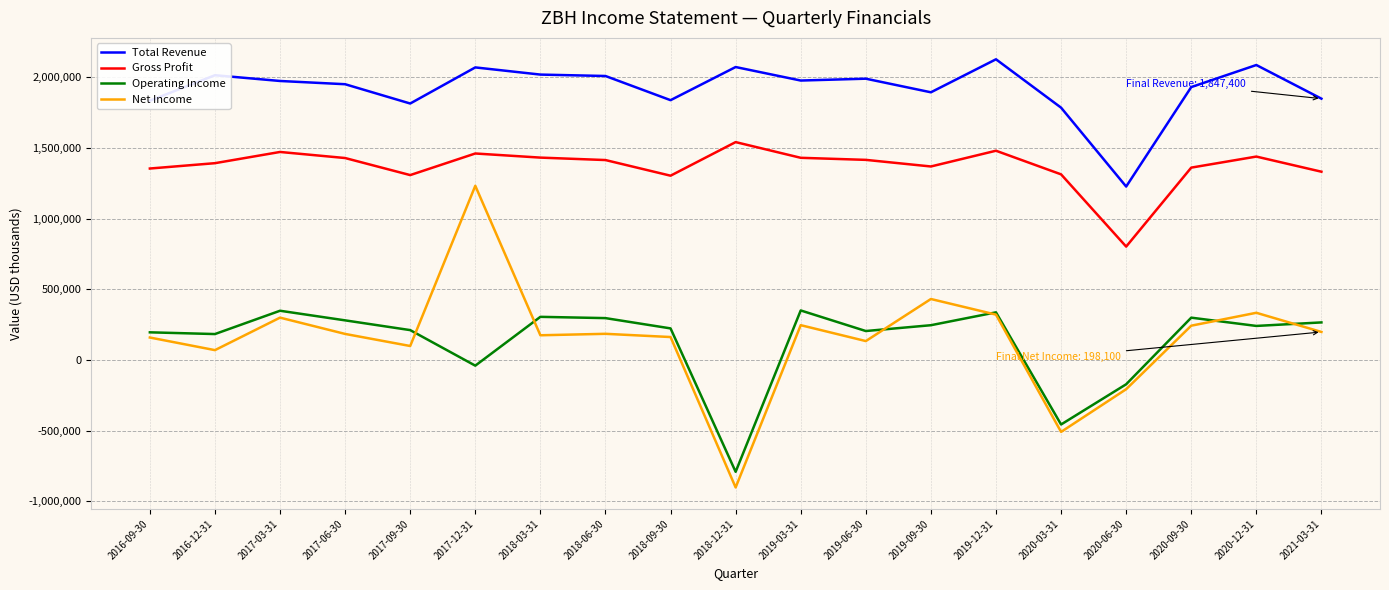

Is this an area chart (filled region under the line)?

No